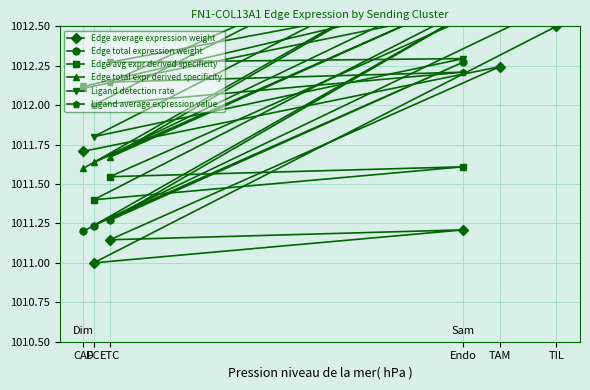

What is the value of the Edge average expression weight point at the 6th from the left?

1012.5